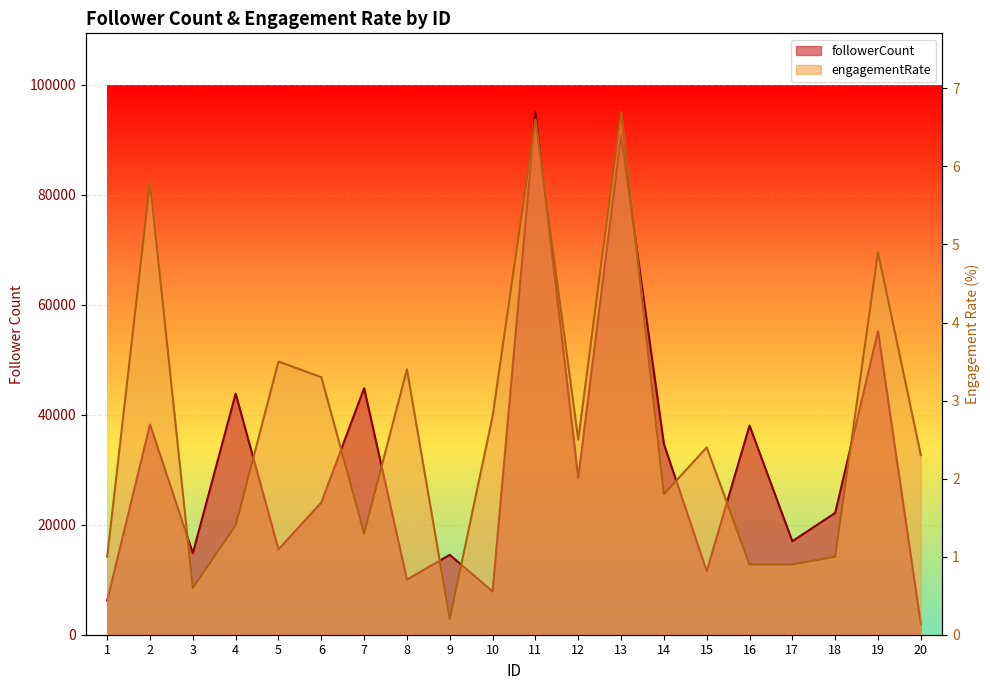

At 13, list the series in order from largest to smallest.

followerCount, engagementRate